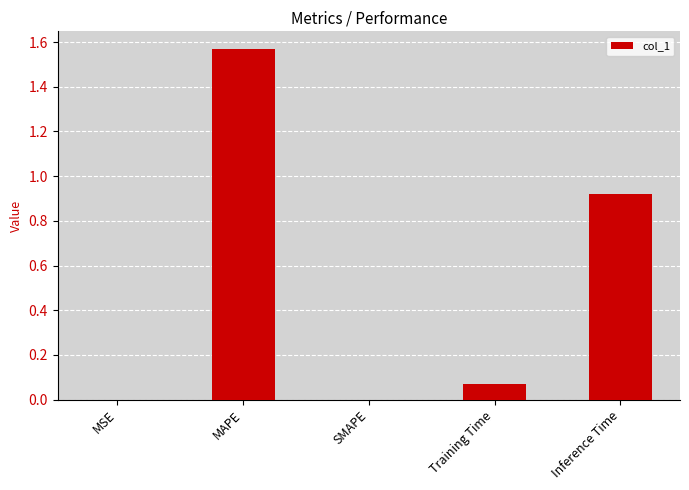

Are the bars horizontal?

No